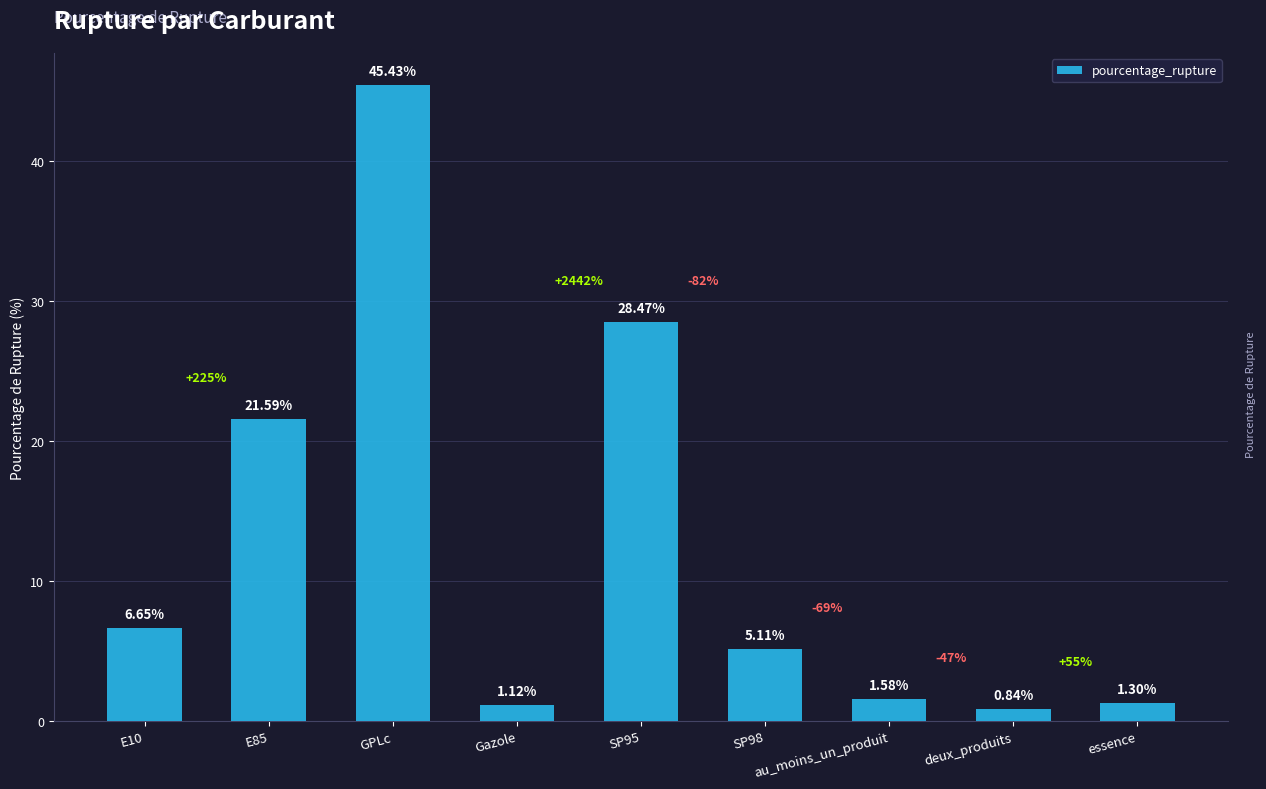

What is the difference between the values at Gazole and deux_produits?

0.3